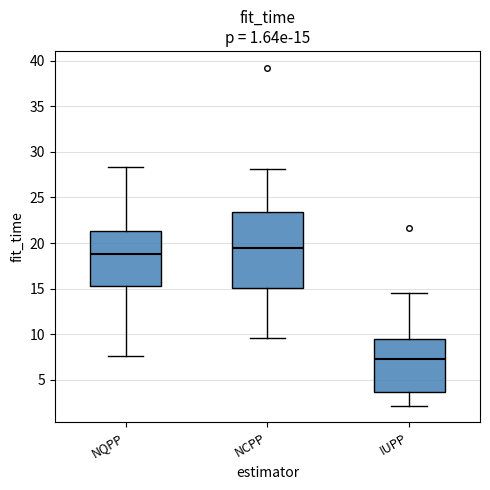

Which box has the lowest median line?

IUPP